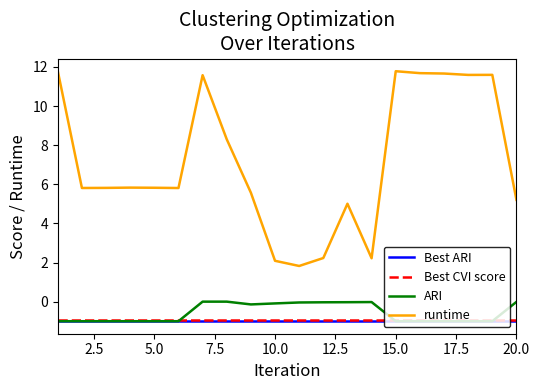

What is the minimum value for Best CVI score?

-0.9